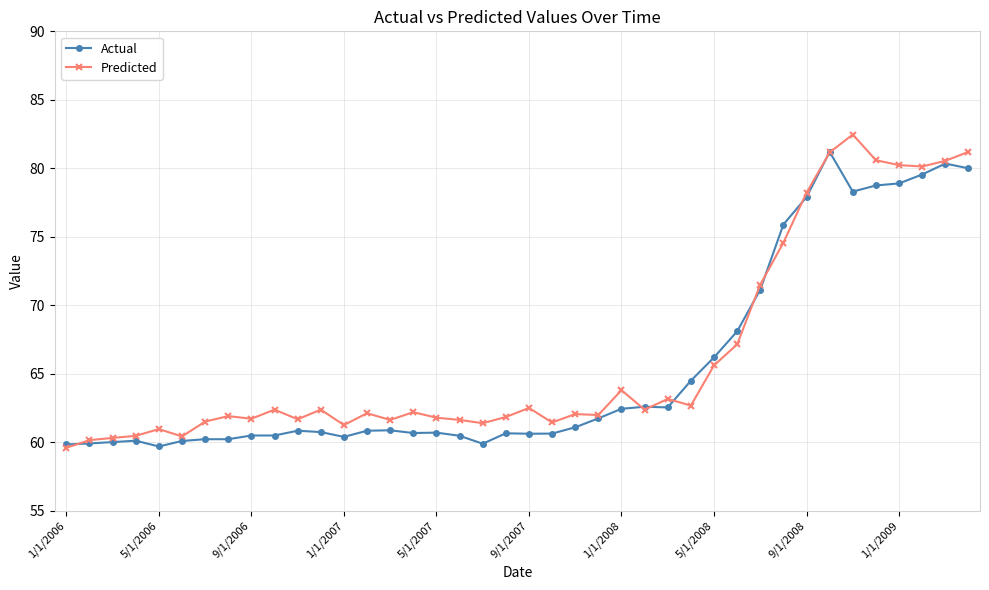

True or false: Predicted has more than 0 points higher than both neighbors.

True